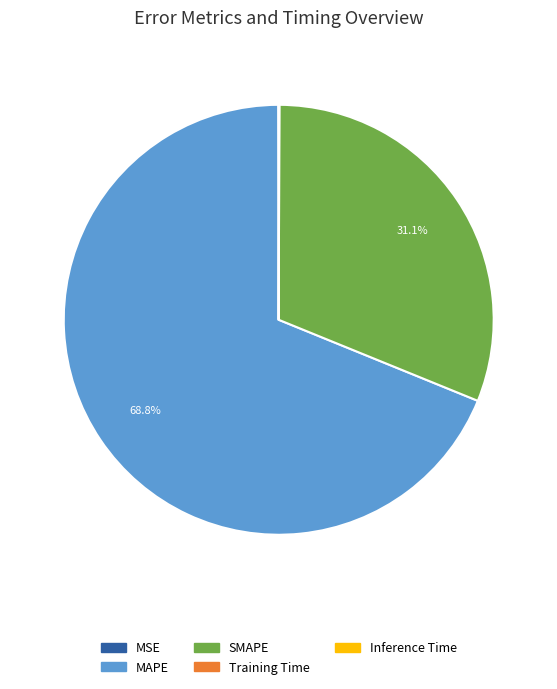

What percentage is the SMAPE slice, to the nearest percent?

31%